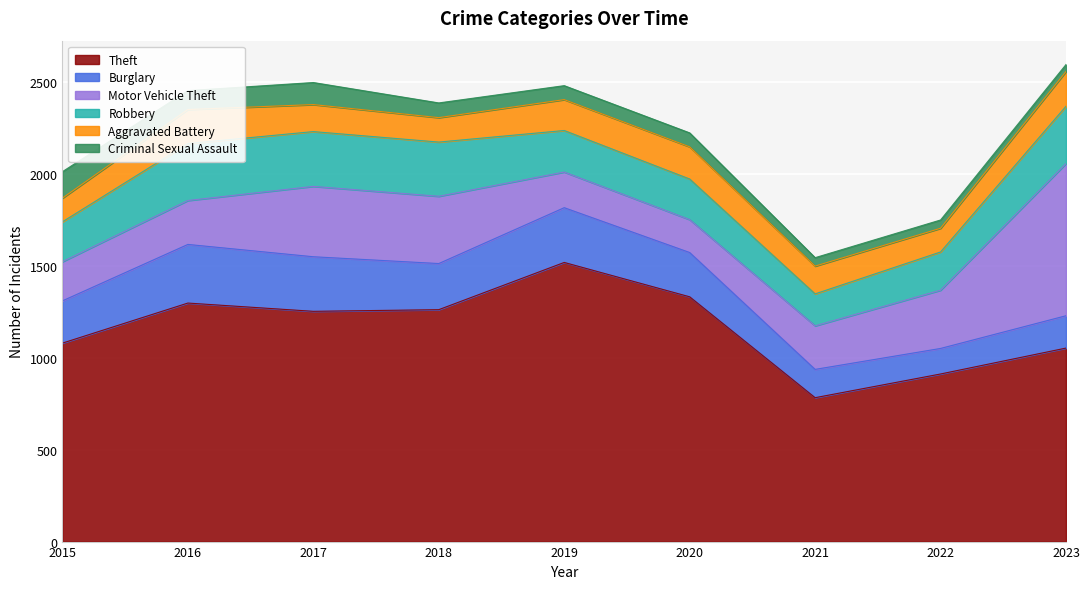

What is the sum of the Burglary values at 2020 and 2019?

539